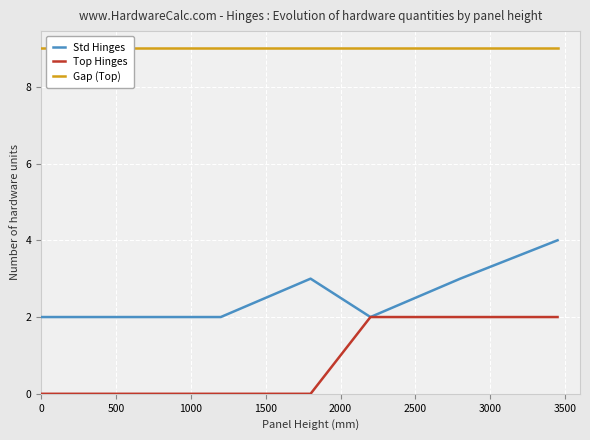

Which series has the largest total across all categories?

Gap (Top)